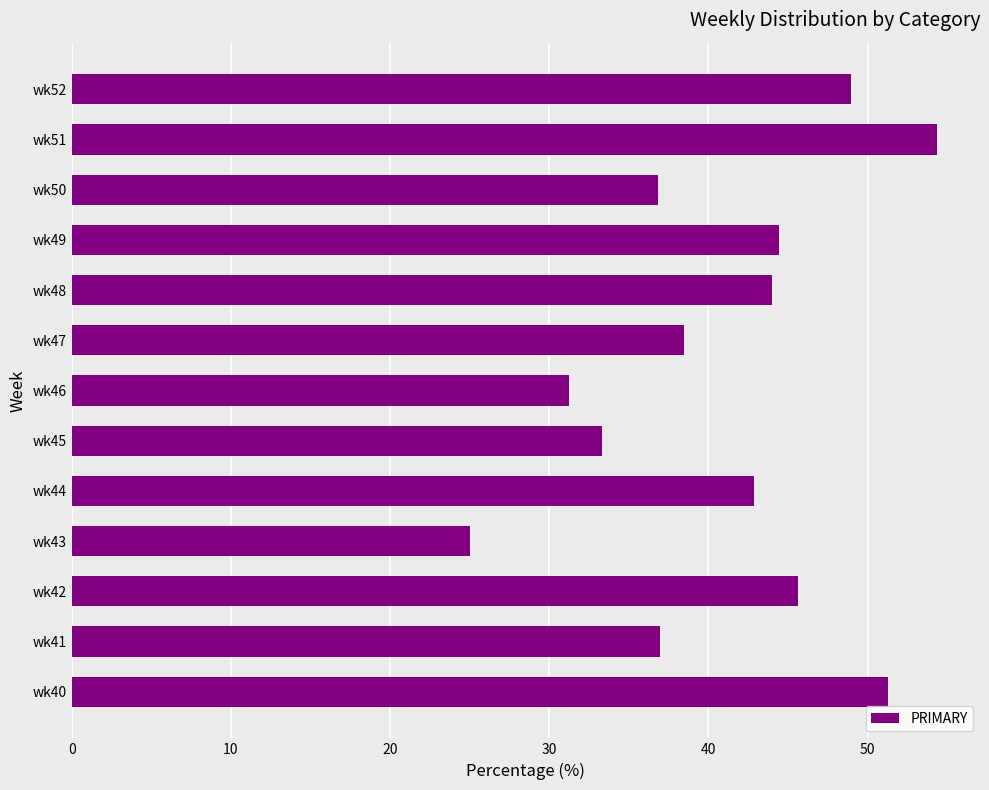

Which category has the lowest value across all series?

wk43